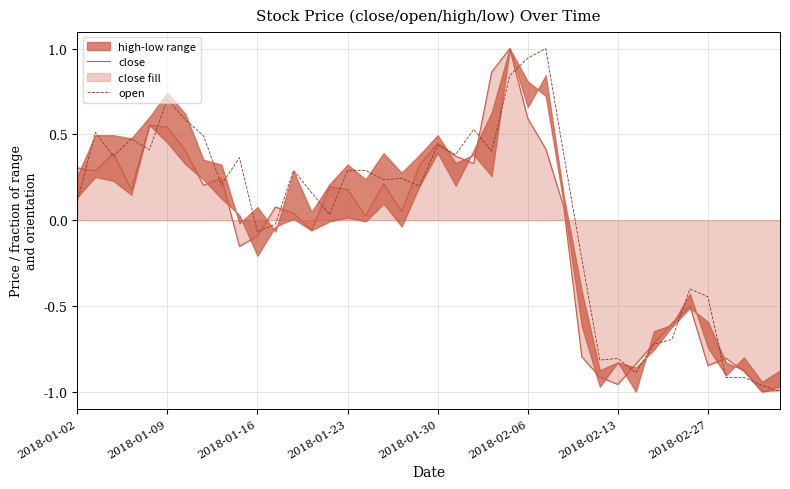

Reading left to right, list all the values displayed in this chart.

close: 0.3	0.3	0.4	0.2	0.6	0.5	0.4	0.2	0.2	-0.2	-0.1	0.1	0.0	-0.1	0.2	0.2	0.0	0.2	0.1	0.3	0.4	0.4	0.3	0.9	1.0	0.6	0.4	0.1	-0.8	-0.9	-1.0	-0.8	-0.7	-0.6	-0.5	-0.8	-0.8	-0.9	-1.0	-1.0
open: 0.1	0.5	0.4	0.5	0.4	0.7	0.6	0.5	0.2	0.4	-0.1	-0.0	0.3	0.2	0.0	0.3	0.3	0.2	0.2	0.2	0.4	0.4	0.5	0.4	0.8	0.9	1.0	0.4	-0.2	-0.8	-0.8	-0.9	-0.7	-0.7	-0.4	-0.4	-0.9	-0.9	-1.0	-1.0